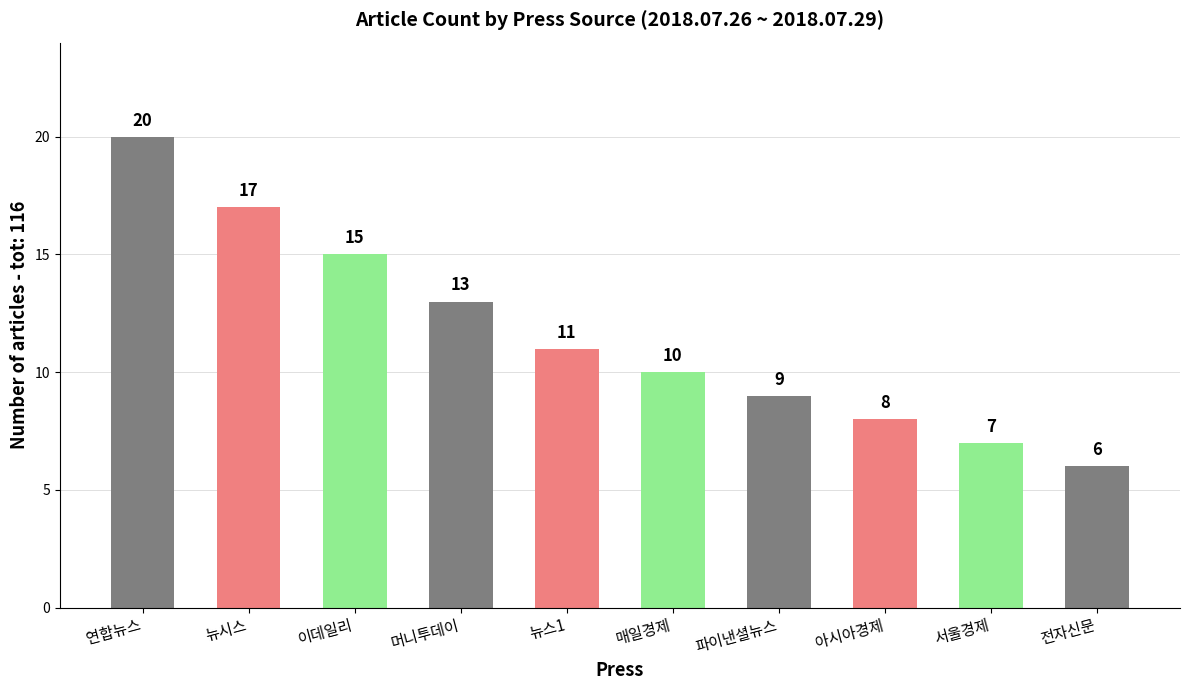

What is the change in value from 뉴시스 to 파이낸셜뉴스?

-8